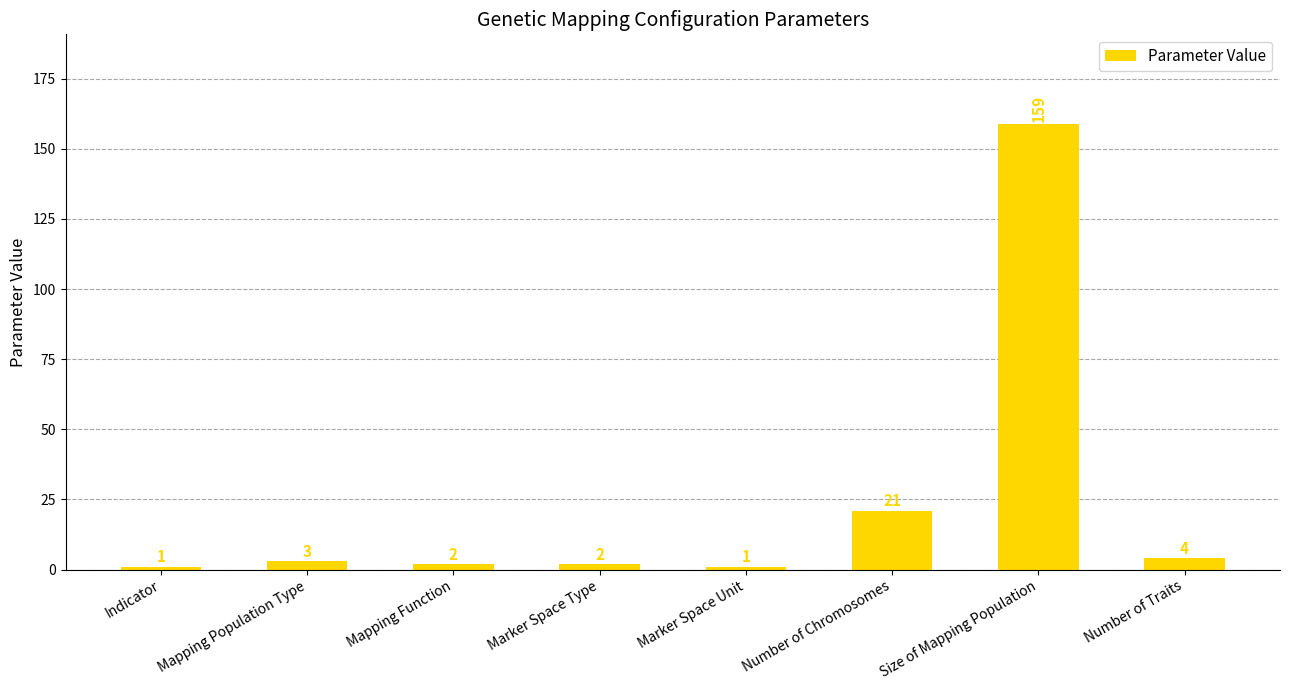

What is the sum of the values at Size of Mapping Population and Mapping Function?

161